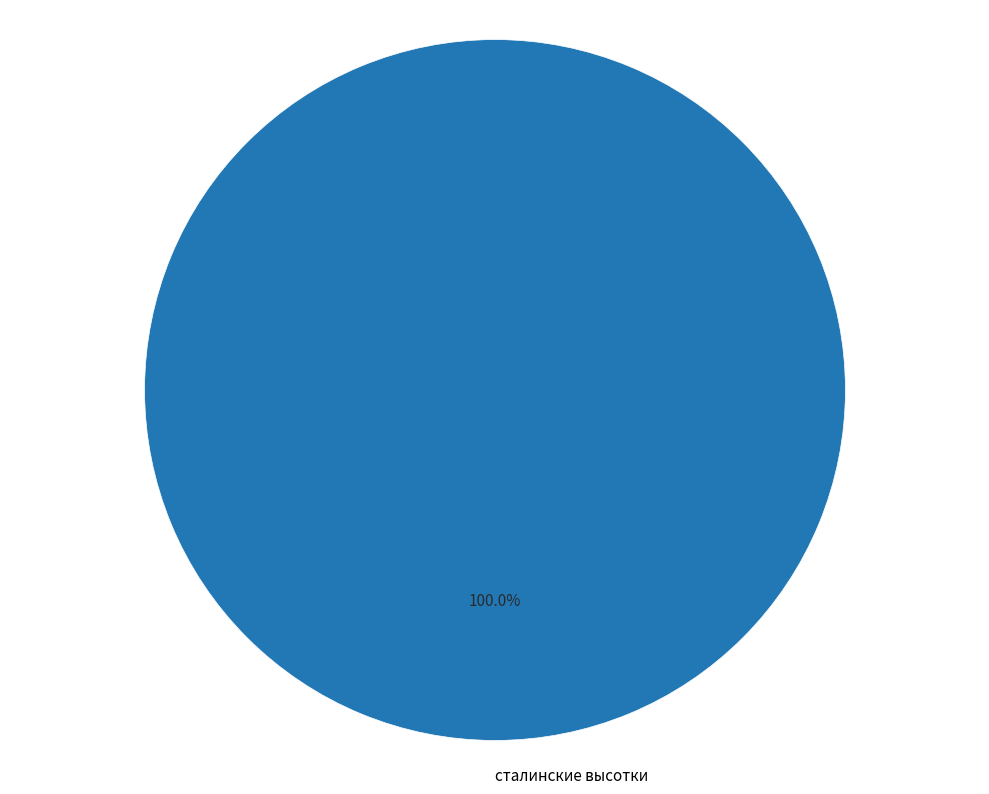

To the nearest percent, what percentage of the pie is сталинские высотки?

100%